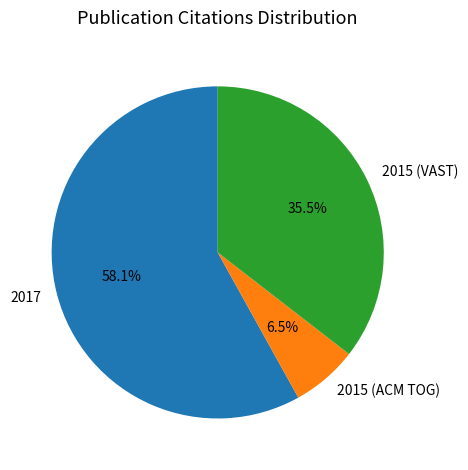

Which slice is the largest?

2017